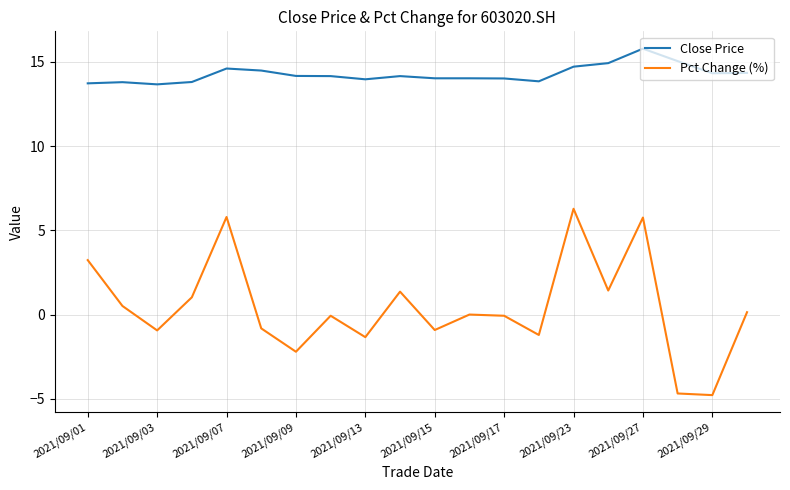

True or false: Close Price has more than 0 interior local peaks.

True